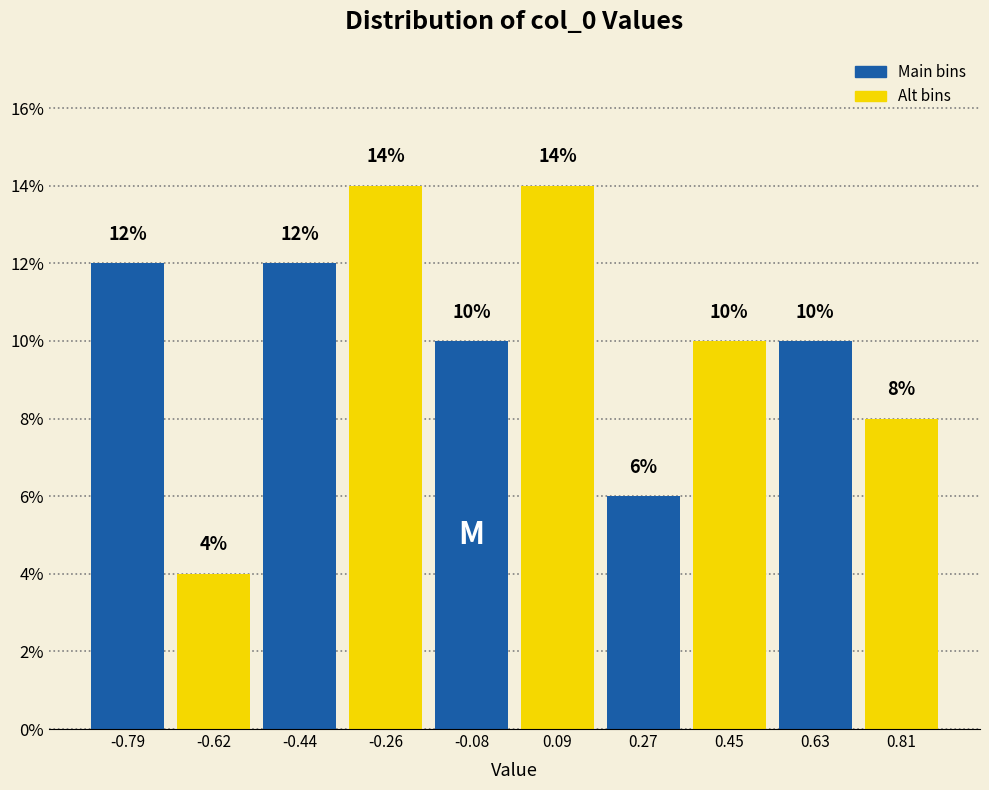

Reading left to right, list every bar in this chart as the range it spans on the x-axis followed by its height. The bar edges are not printed on the chart, so give them approximately, as read against the axis.

-0.88 to -0.70: 12
-0.70 to -0.52: 4
-0.52 to -0.34: 12
-0.34 to -0.18: 14
-0.18 to 0.00: 10
0.00 to 0.18: 14
0.18 to 0.36: 6
0.36 to 0.54: 10
0.54 to 0.72: 10
0.72 to 0.90: 8